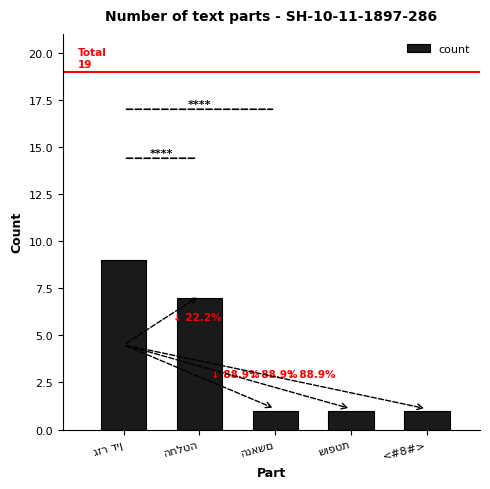

What is the maximum value shown in the chart?

9